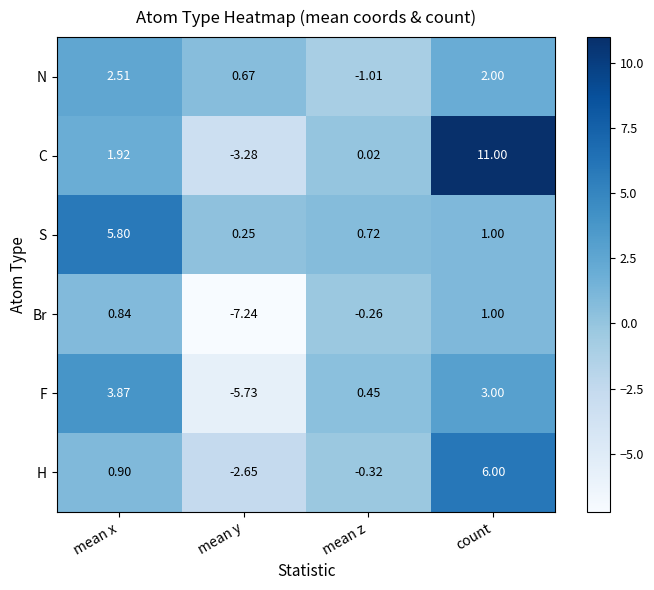

At which category is the sum across all series the highest?

count